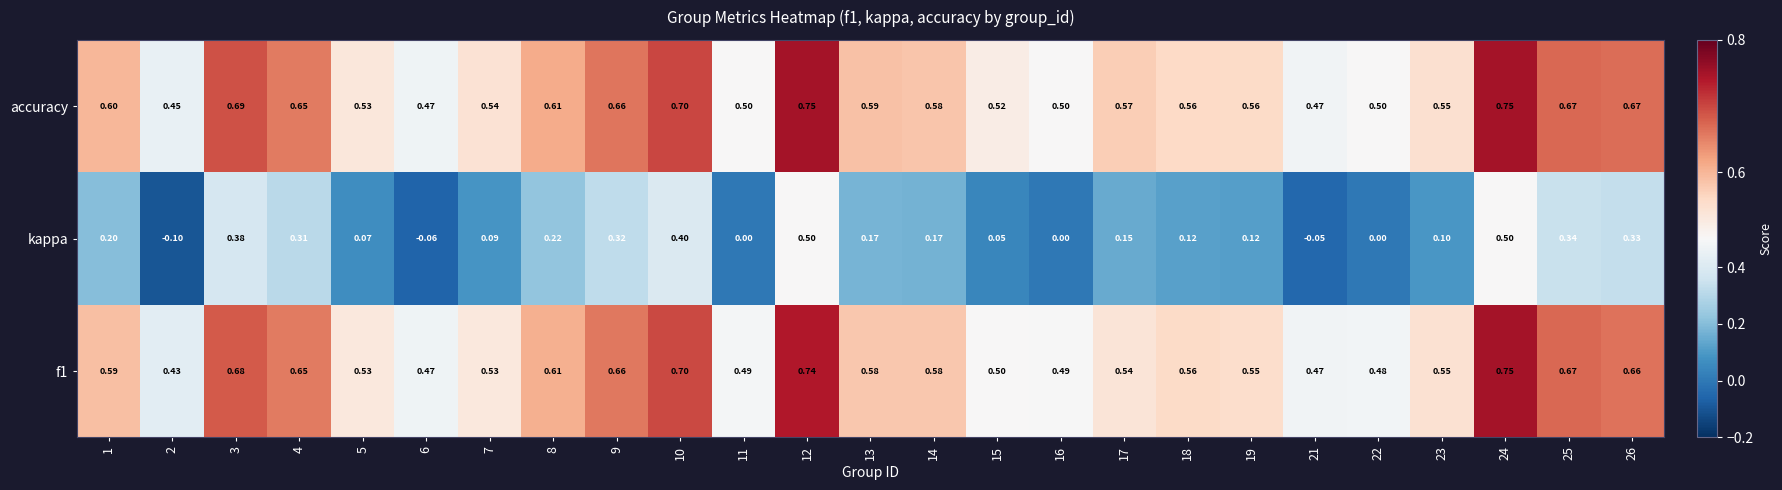

Between 6 and 15, which series saw the biggest shift?

kappa